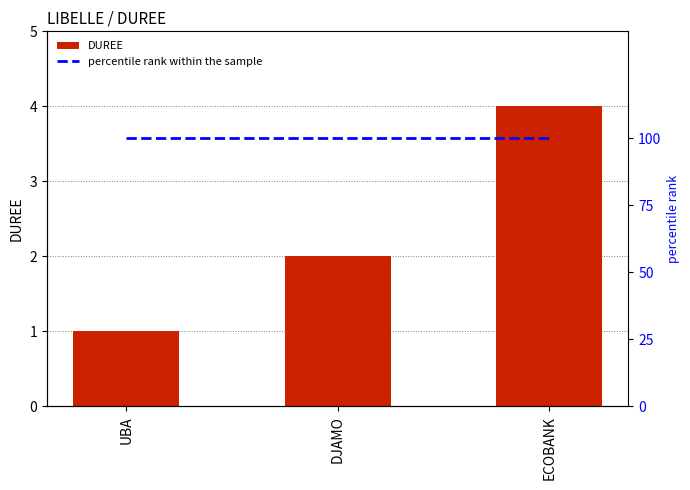

Reading right to left, what are all the values shown in this chart?

DUREE: ECOBANK=4	DJAMO=2	UBA=1
percentile rank within the sample: ECOBANK=100	DJAMO=100	UBA=100